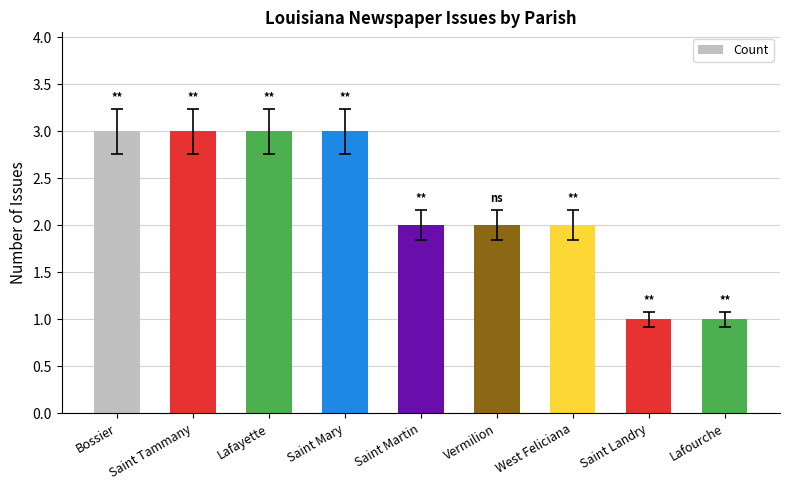

Reading left to right, list all the values displayed in this chart.

Bossier=3	Saint Tammany=3	Lafayette=3	Saint Mary=3	Saint Martin=2	Vermilion=2	West Feliciana=2	Saint Landry=1	Lafourche=1